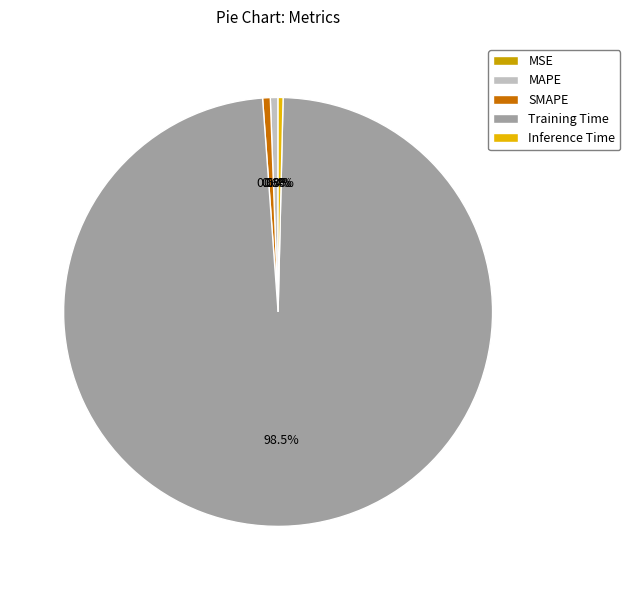

How much of the chart is everything except MSE?

100.0%